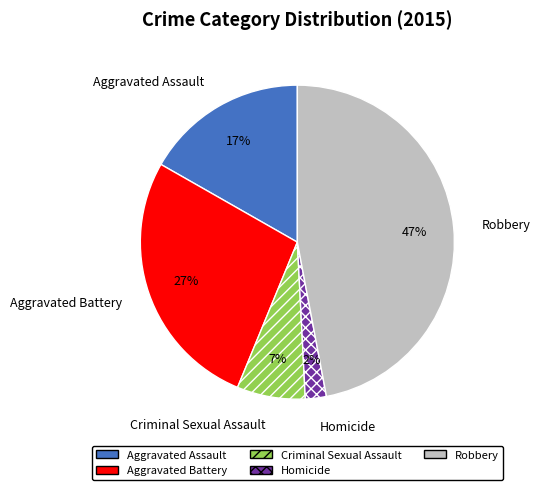

The Robbery slice represents 47% of the pie. True or false?

True